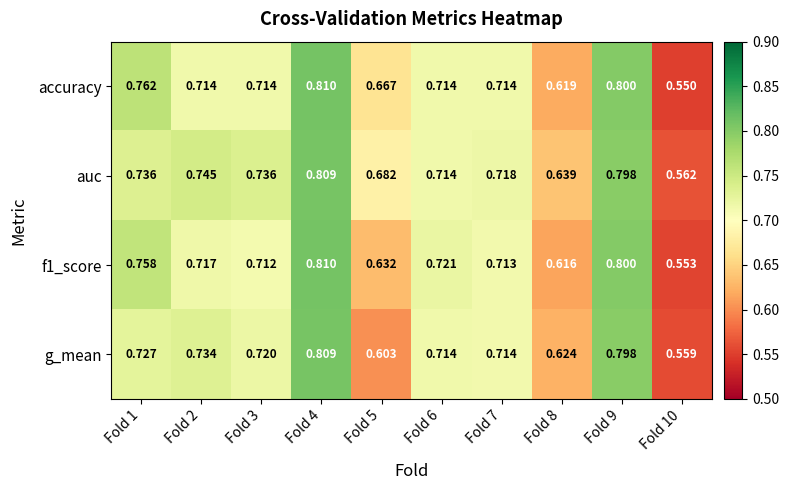

List the series in order of their overall mean, highest first.

auc, accuracy, f1_score, g_mean